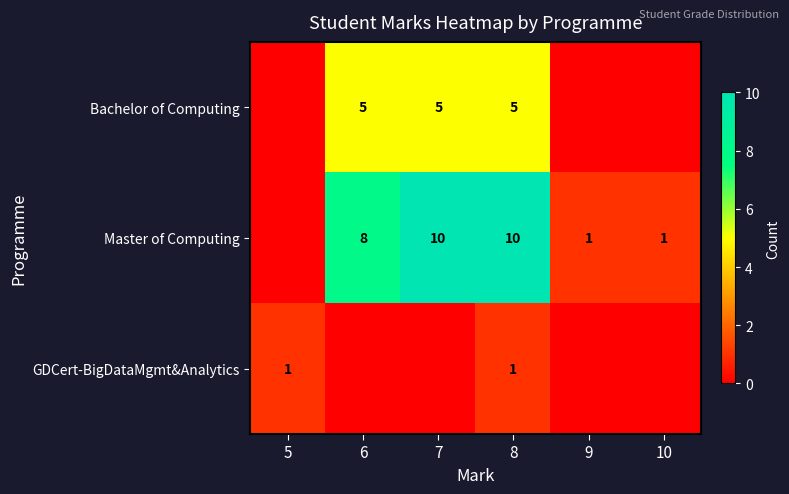

The value of GDCert-BigDataMgmt&Analytics at 5 is 1. True or false?

True